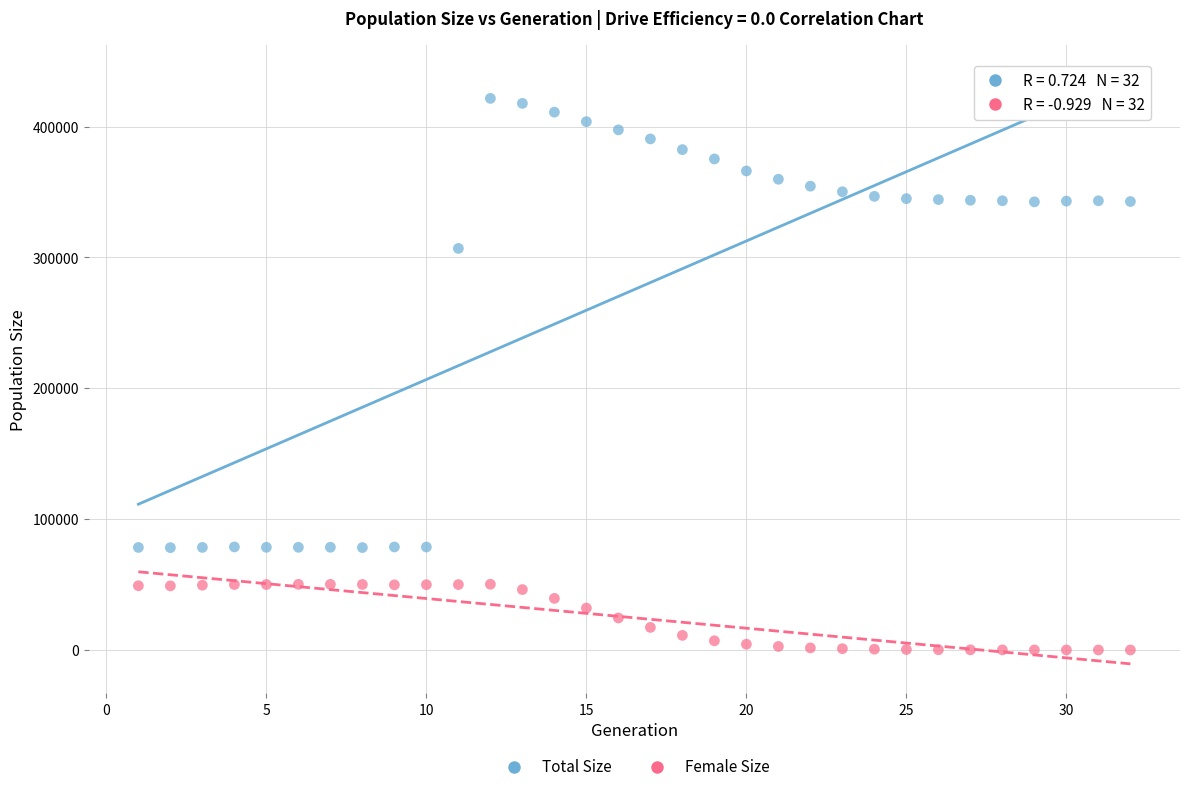

What is the X range (max minus min) for the scatter plot?

31